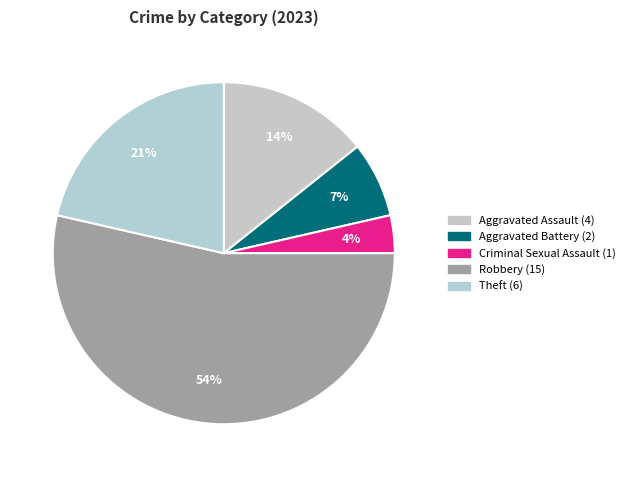

How many slices are in this pie chart?

5